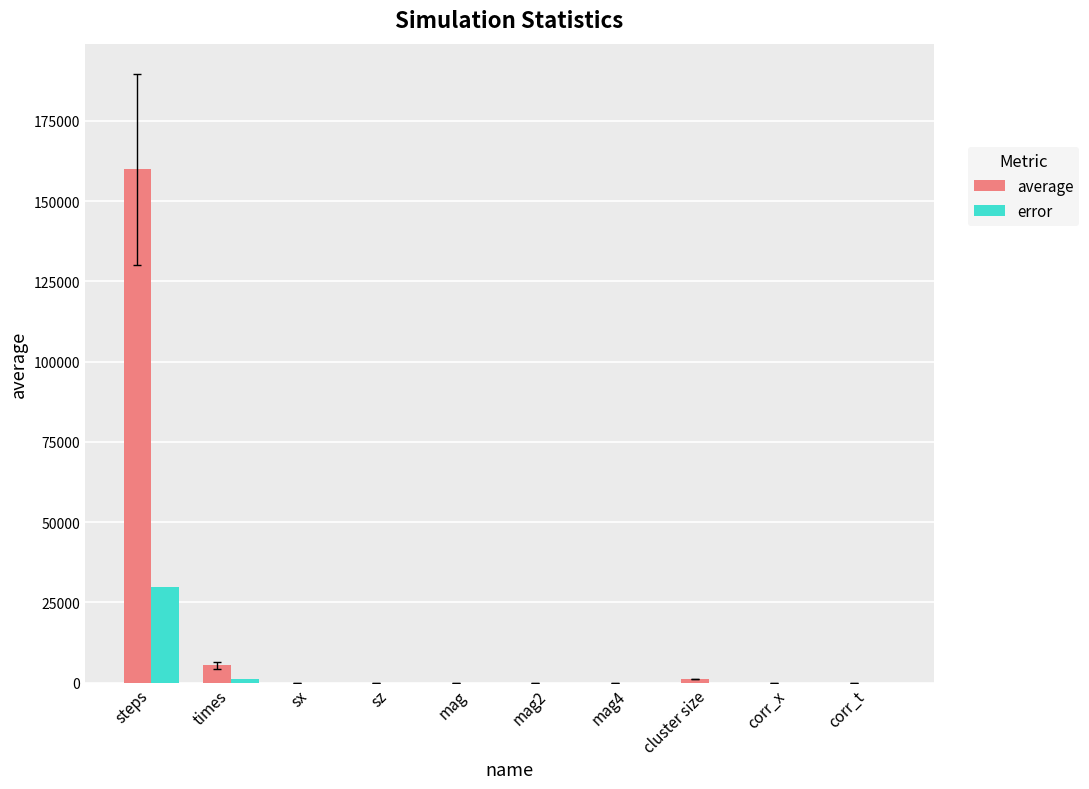

Is the value of average at mag4 greater than the value of error at steps?

No